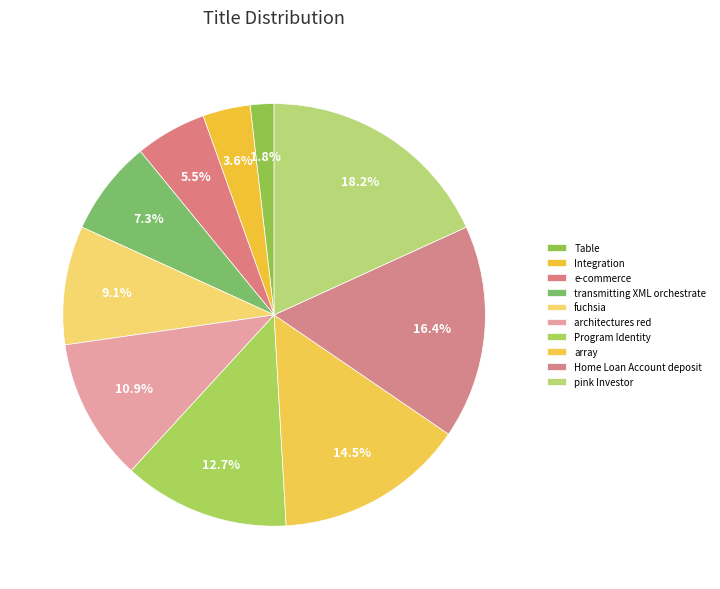

To the nearest percent, what is the difference between the Program Identity and architectures red slice percentages?

2%